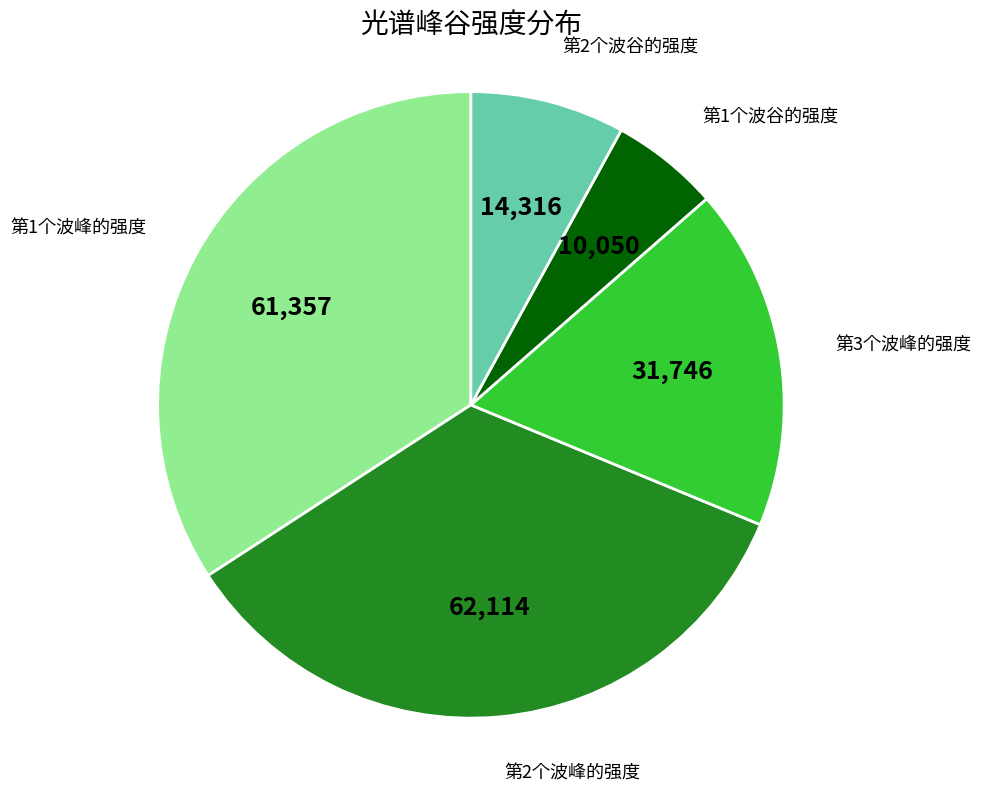

Does any single category account for the majority?

No